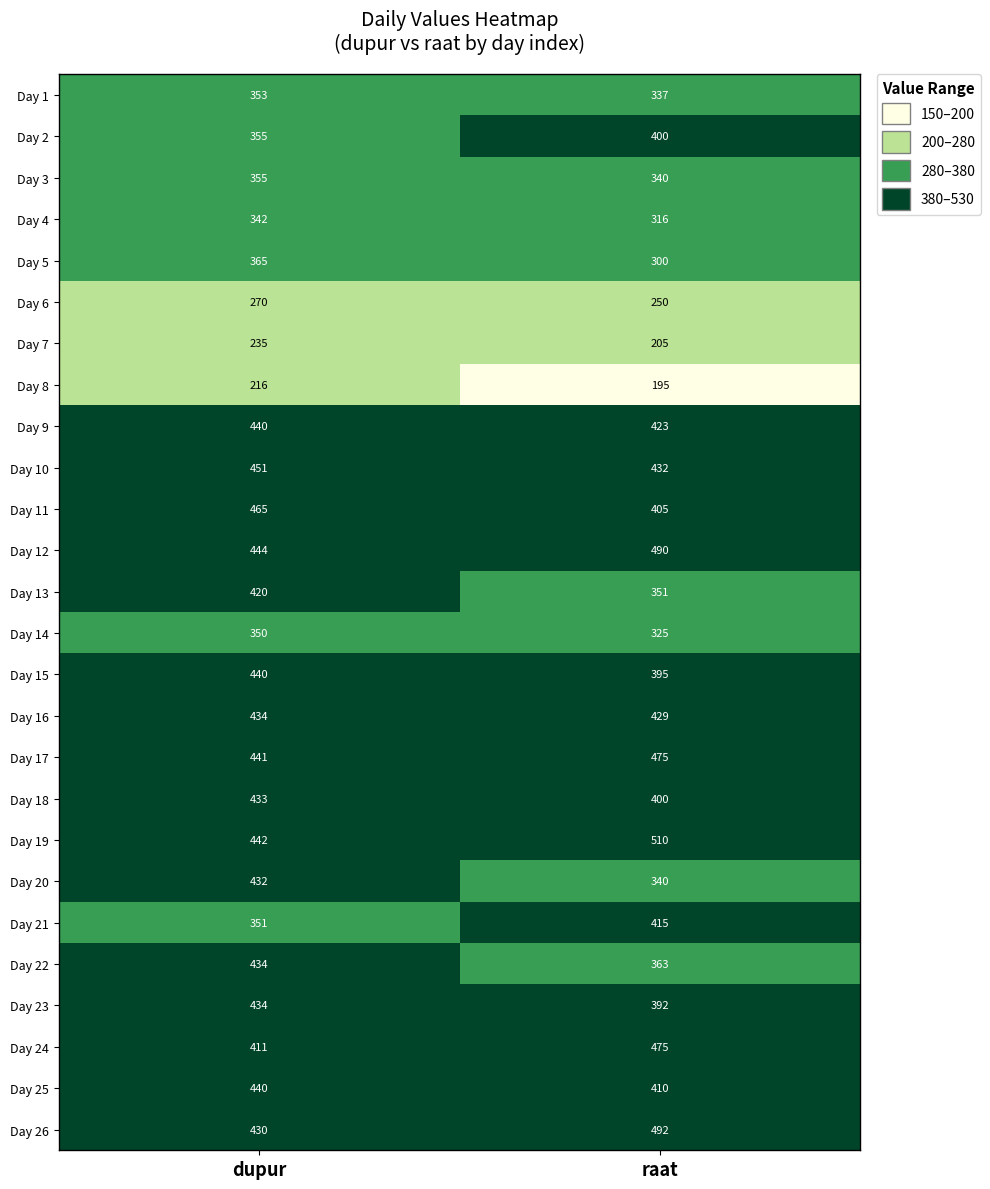

What is the smallest value displayed?

195